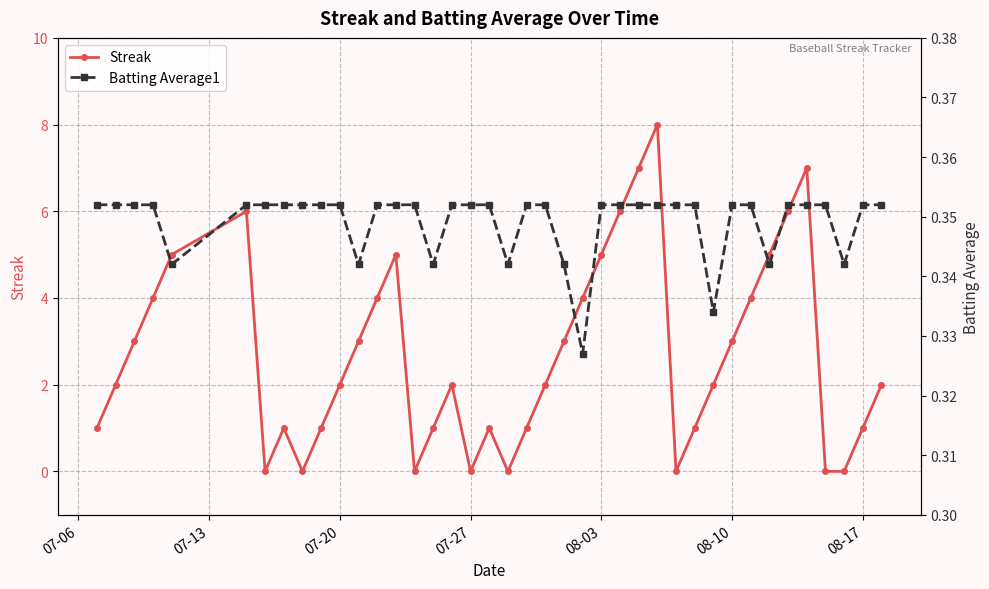

True or false: Batting Average1 has more than 0 interior local peaks.

False